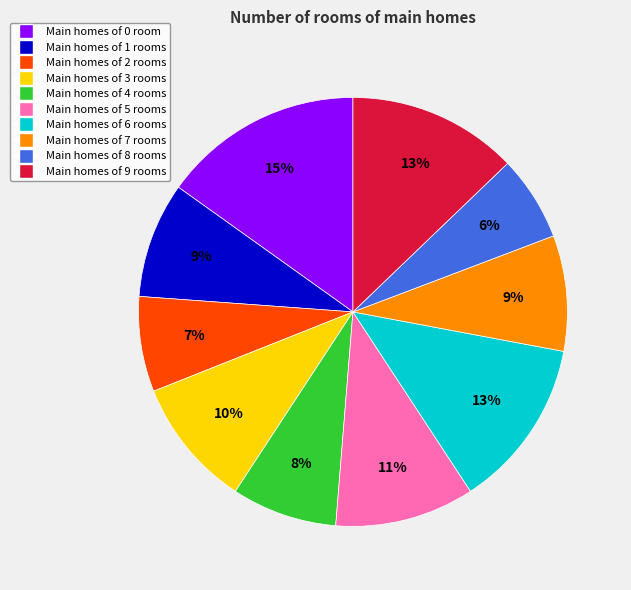

To the nearest percent, what is the difference between the largest and smallest slice percentages?

9%